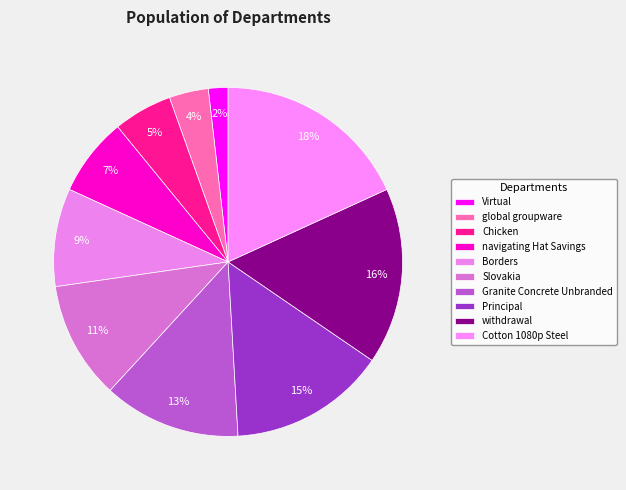

Rank the categories by value from highest to lowest.

Cotton 1080p Steel, withdrawal, Principal, Granite Concrete Unbranded, Slovakia, Borders, navigating Hat Savings, Chicken, global groupware, Virtual